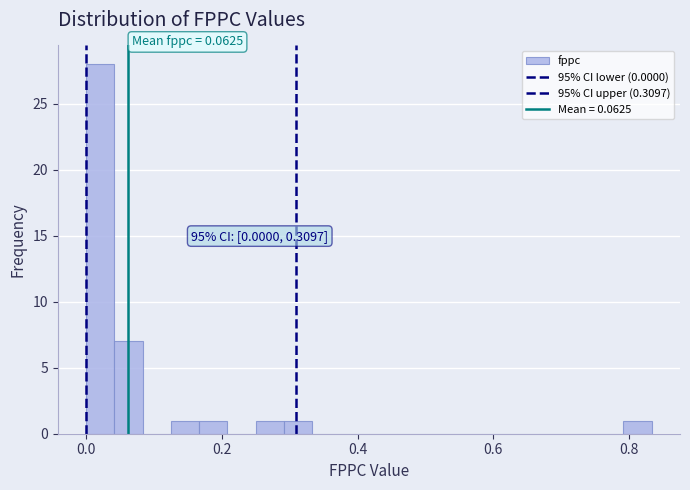

Around what value on the x-axis is the tallest bar? Give the approximate position of its centre, as read against the axis.

0.02